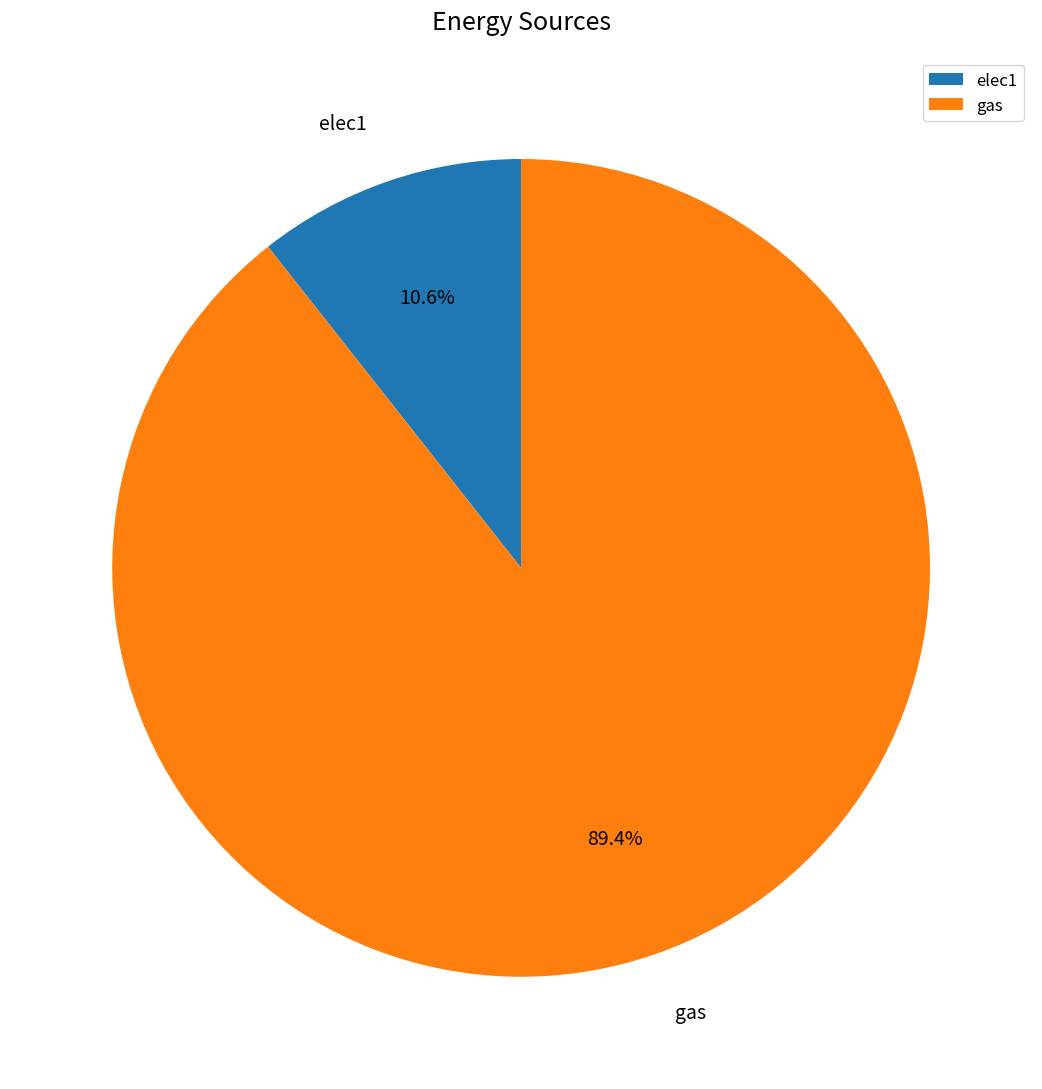

What is the largest slice in the pie chart?

gas